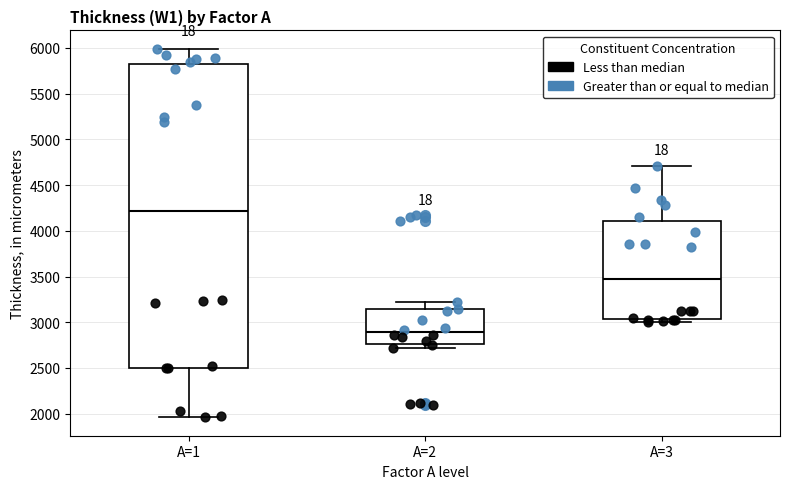

Reading left to right, read every box against the y-axis: the position of its median line, the range the box covers, and the ends of its whiskers. The values are not printed on the chart, so give them approximately, as read against the axis.

A=1: median 4200, box 2500 to 5800, whiskers 1950 to 6000
A=2: median 2900, box 2750 to 3150, whiskers 2700 to 3200
A=3: median 3450, box 3050 to 4100, whiskers 3000 to 4700